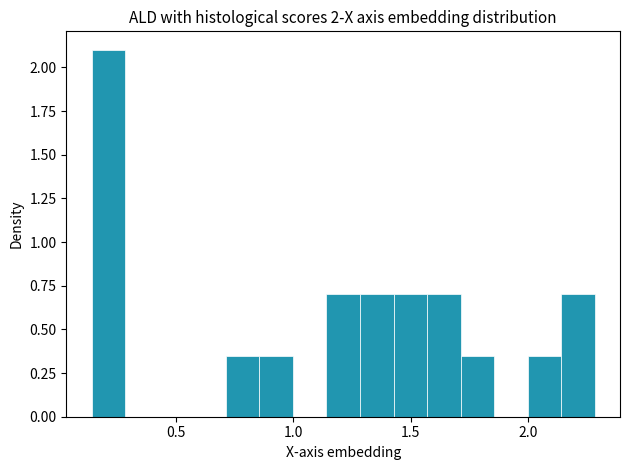

Read against the x-axis, roughly where is the centre of the tallest bar?

0.20